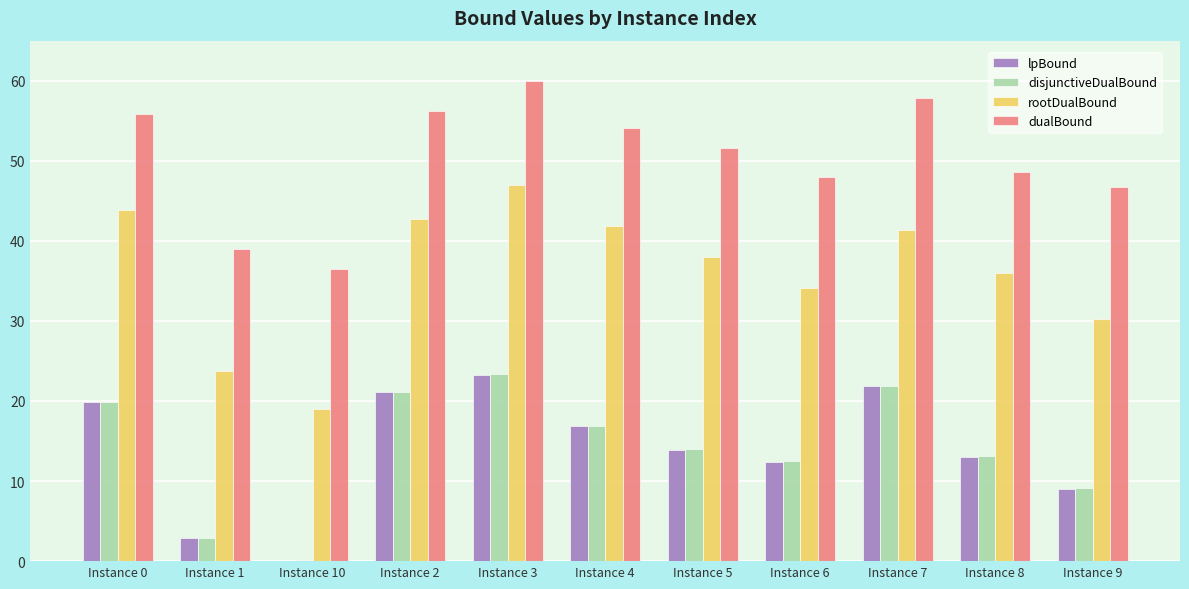

Which series has the largest total across all categories?

dualBound